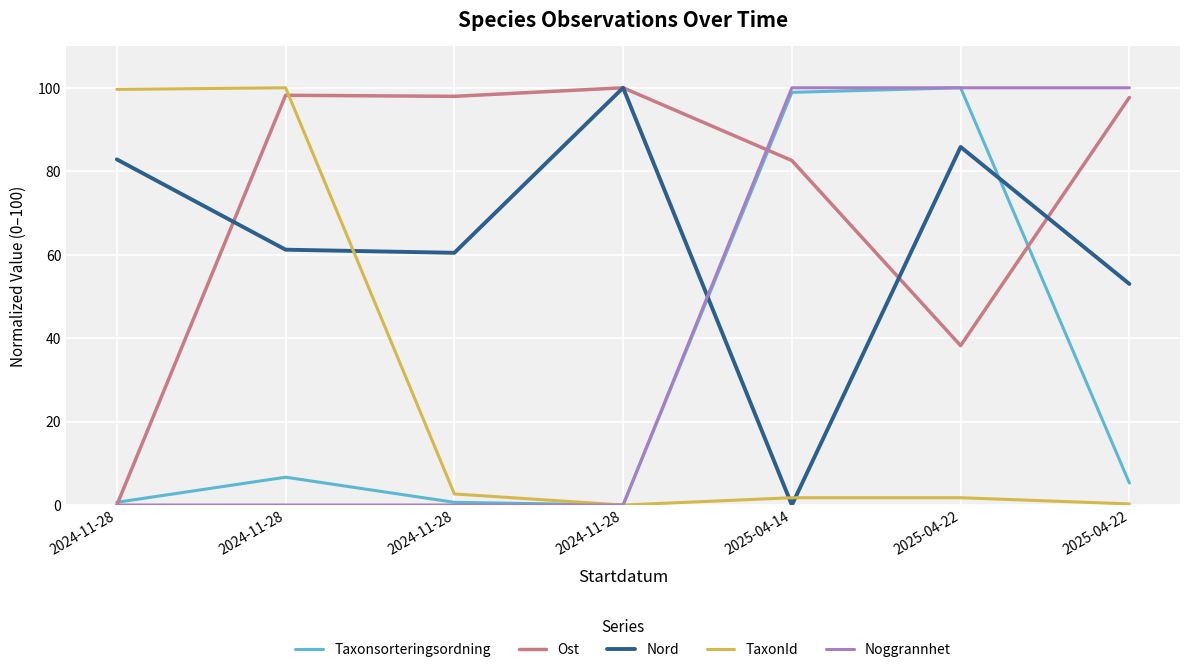

What is the label of the 2nd point from the left?

2024-11-28